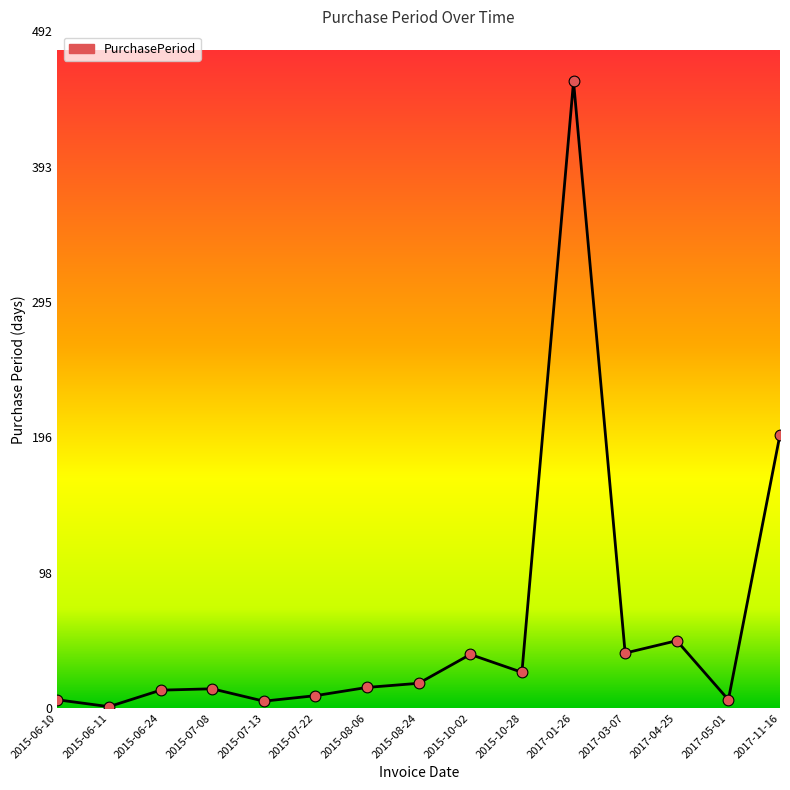

Which has a higher value, 2015-07-08 or 2015-10-02?

2015-10-02